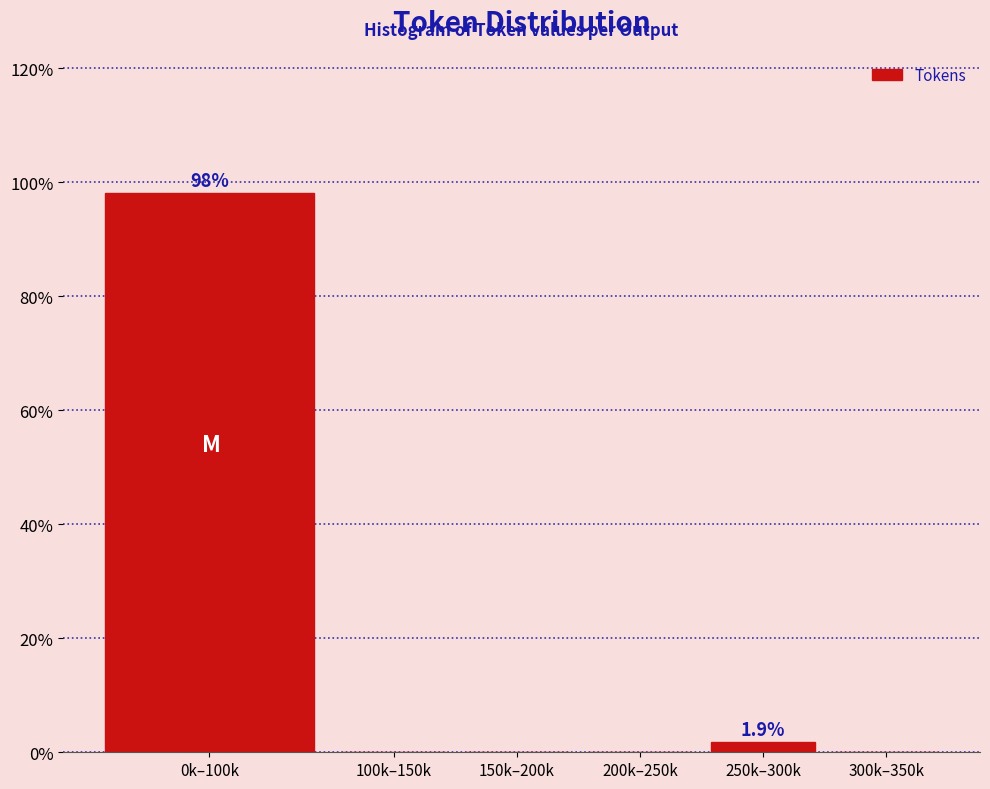

Reading left to right, transcribe all the data shown in this chart.

0k–100k=98.1	100k–150k=0.0	150k–200k=0.0	200k–250k=0.0	250k–300k=1.9	300k–350k=0.0